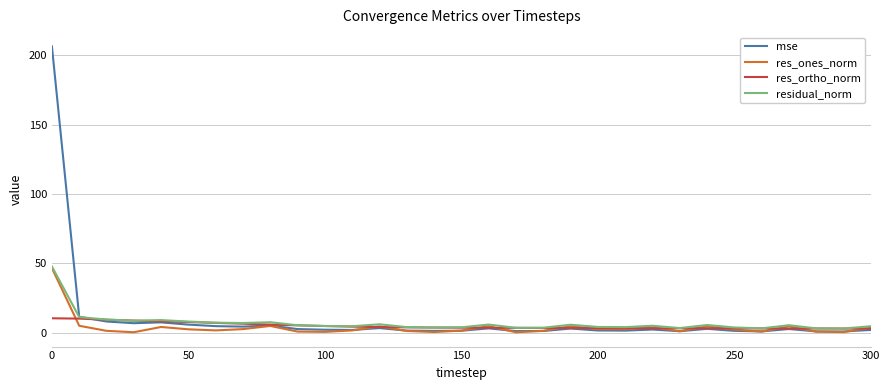

What is the maximum value shown in the chart?

206.4